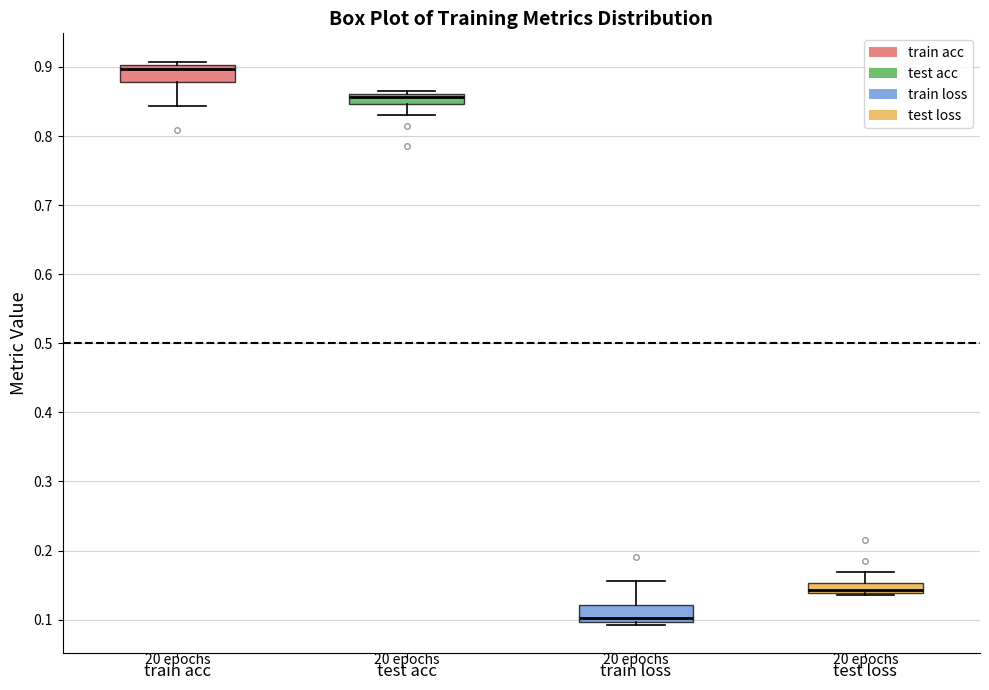

Which box has the lowest median line?

train loss